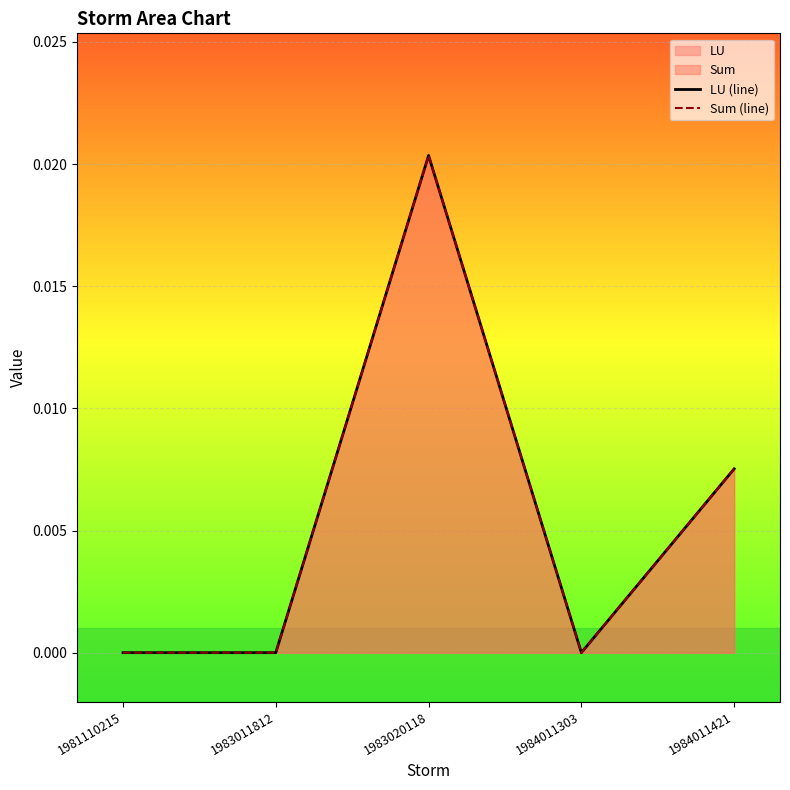

True or false: Sum (line) and LU (line) intersect in this chart.

False